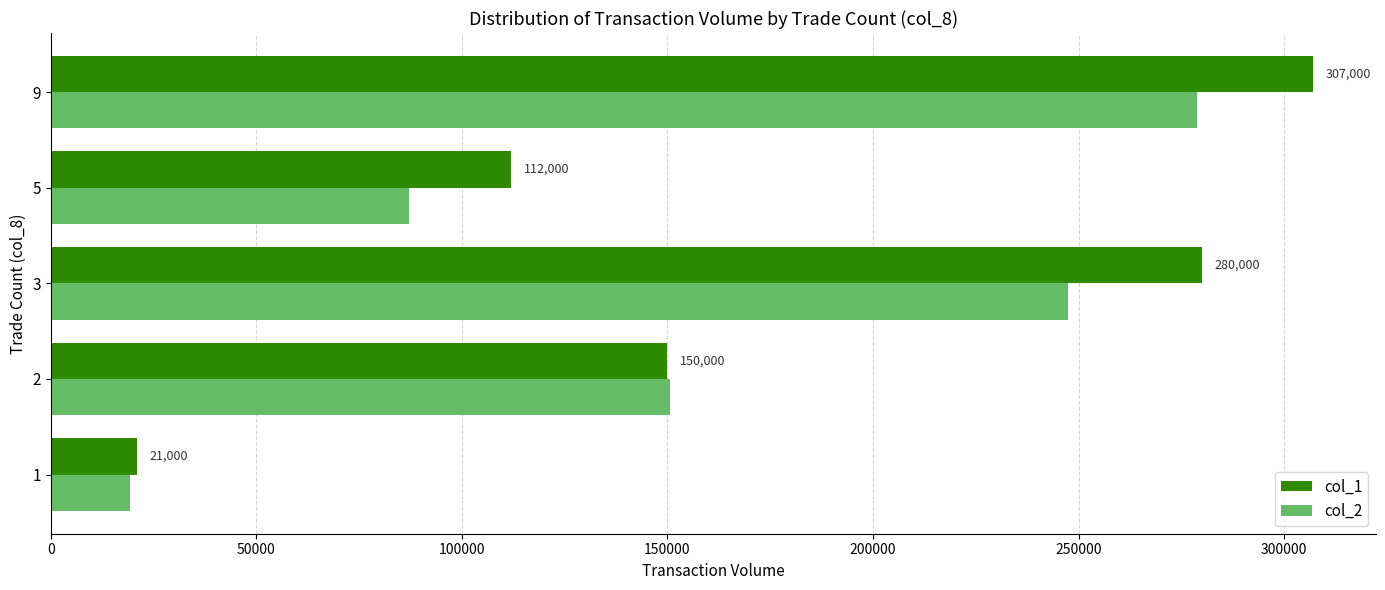

What is the greatest value displayed?

307000